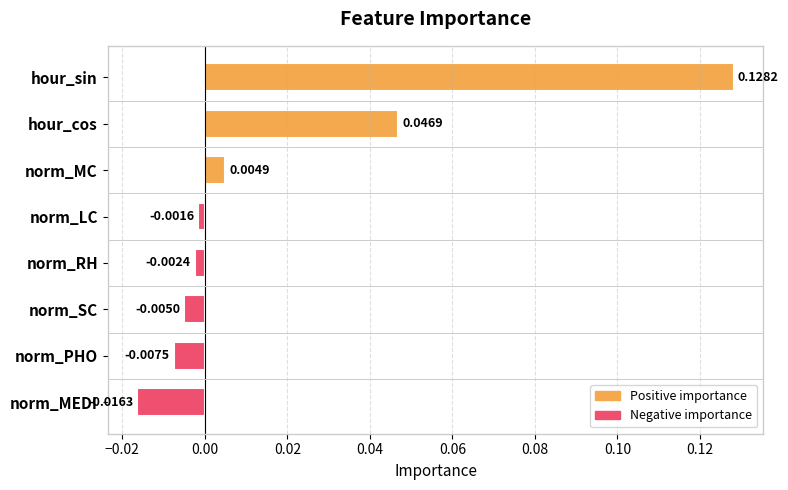

Count the number of data series in this chart.

1